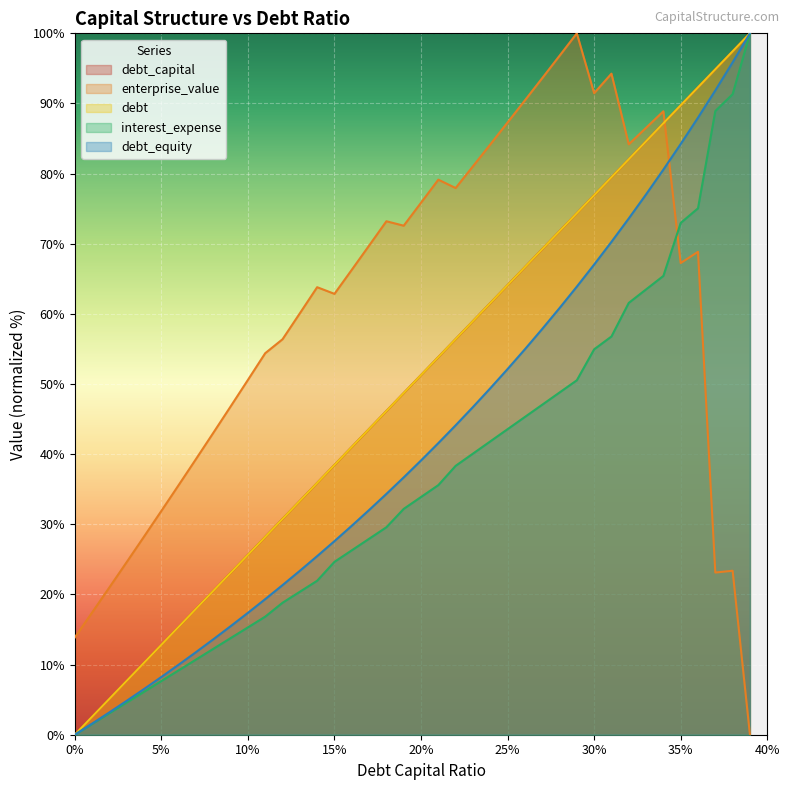

What is the label of the 21st point from the left?

20%